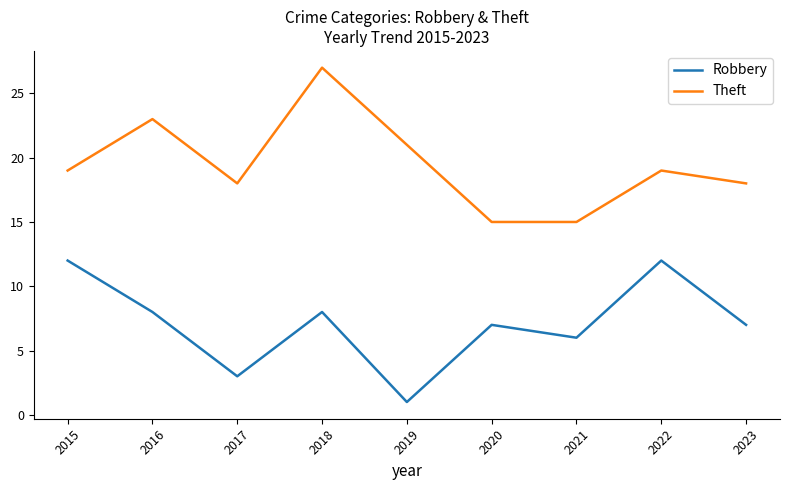

True or false: Theft and Robbery intersect in this chart.

False